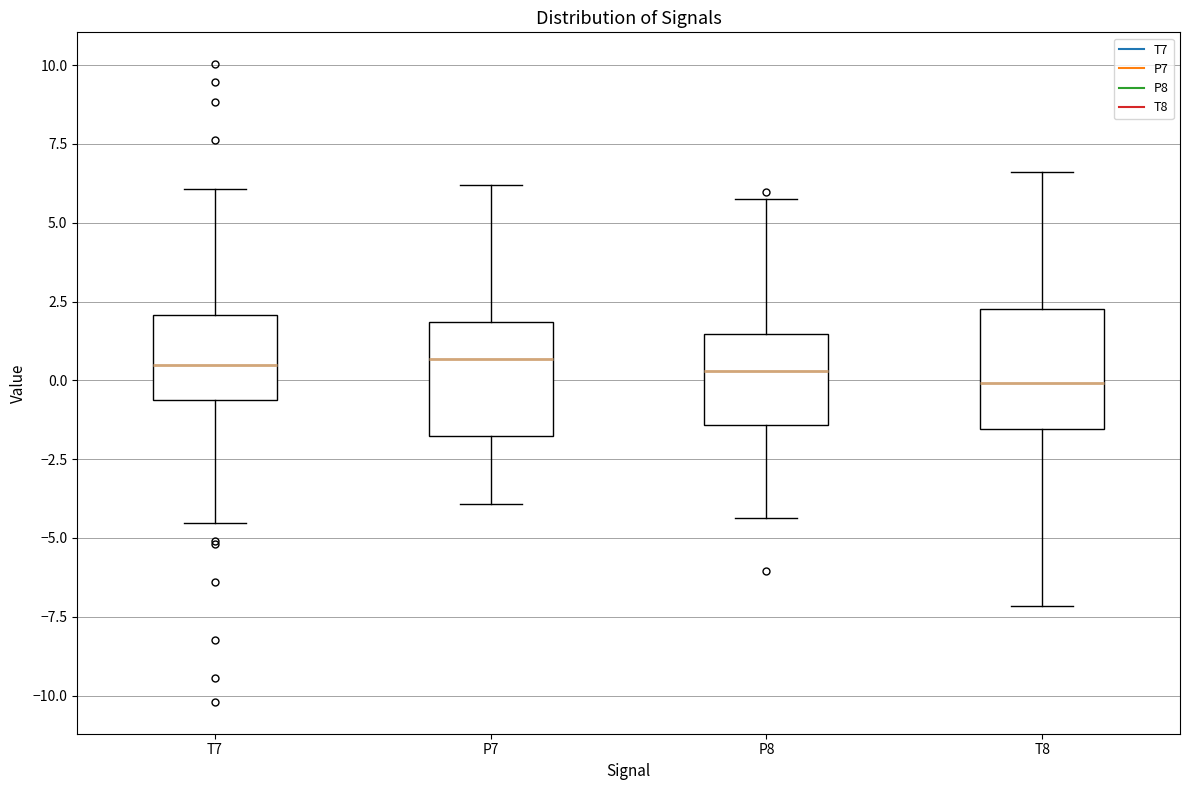

Reading left to right, read every box against the y-axis: the position of its median line, the range the box covers, and the ends of its whiskers. The values are not printed on the chart, so give them approximately, as read against the axis.

T7: median 0.5, box -0.5 to 2.0, whiskers -4.5 to 6.0
P7: median 0.5, box -2.0 to 2.0, whiskers -4.0 to 6.0
P8: median 0.5, box -1.5 to 1.5, whiskers -4.5 to 5.5
T8: median 0.0, box -1.5 to 2.5, whiskers -7.0 to 6.5